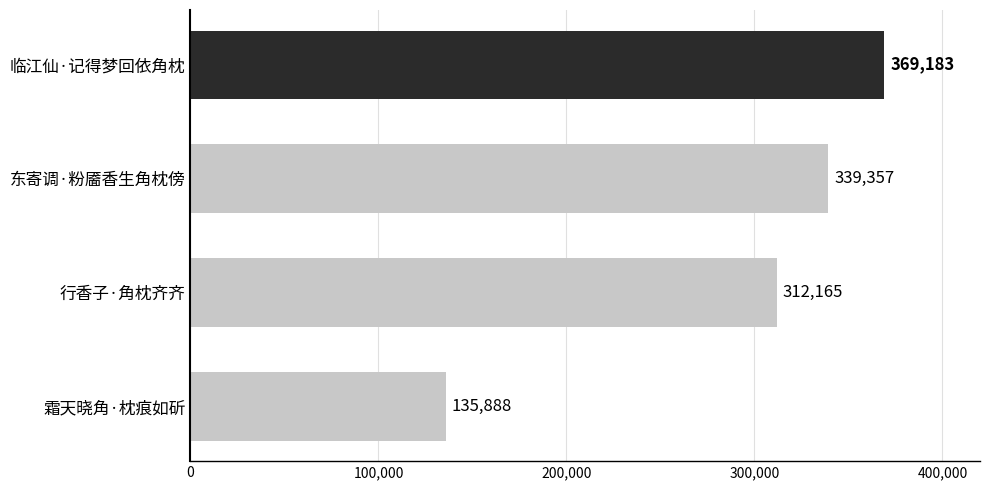

How many bars are there in total?

4